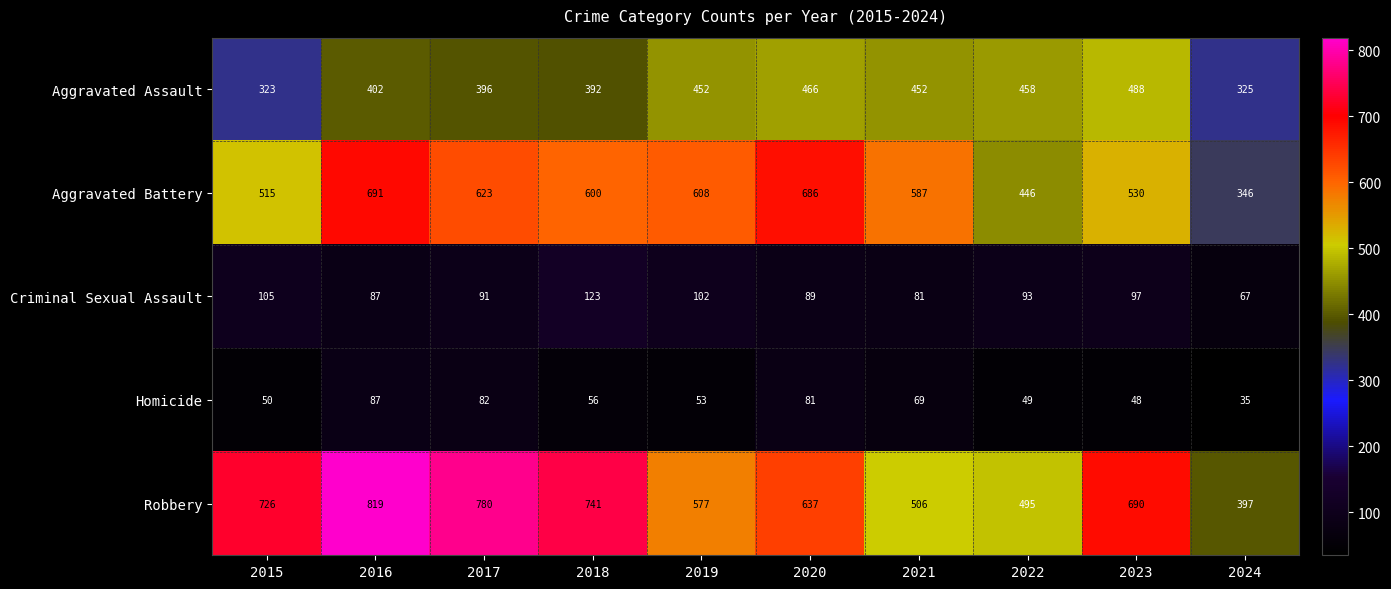

Rank the series at 2023 from lowest to highest value.

Homicide, Criminal Sexual Assault, Aggravated Assault, Aggravated Battery, Robbery